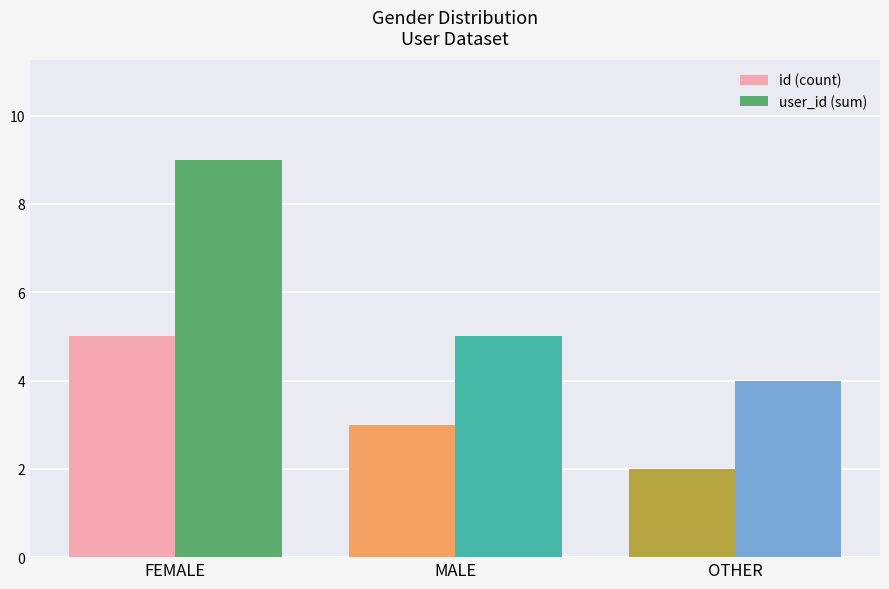

The value of user_id (sum) at FEMALE is 9. True or false?

True